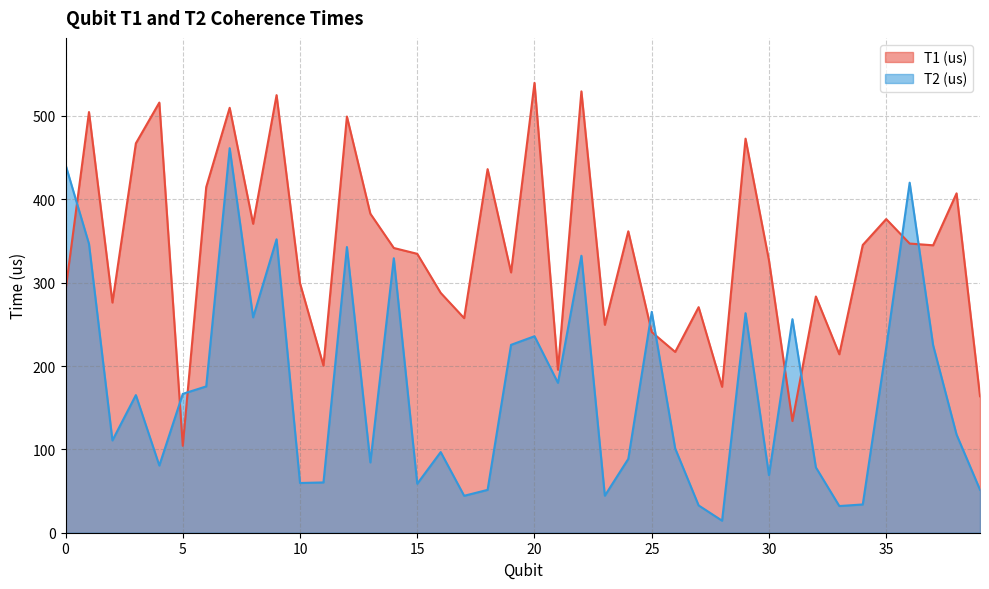

What is the value of the T1 (us) point at the 36th from the left?

376.3